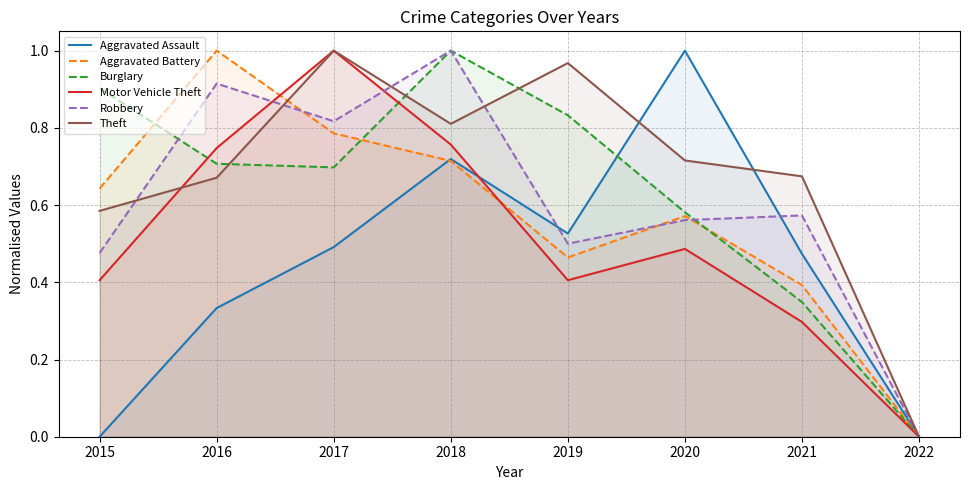

Reading left to right, transcribe all the data shown in this chart.

Aggravated Assault: 2015=0.0	2016=0.3	2017=0.5	2018=0.7	2019=0.5	2020=1.0	2021=0.5	2022=0.0
Aggravated Battery: 2015=0.6	2016=1.0	2017=0.8	2018=0.7	2019=0.5	2020=0.6	2021=0.4	2022=0.0
Burglary: 2015=0.9	2016=0.7	2017=0.7	2018=1.0	2019=0.8	2020=0.6	2021=0.3	2022=0.0
Motor Vehicle Theft: 2015=0.4	2016=0.7	2017=1.0	2018=0.8	2019=0.4	2020=0.5	2021=0.3	2022=0.0
Robbery: 2015=0.5	2016=0.9	2017=0.8	2018=1.0	2019=0.5	2020=0.6	2021=0.6	2022=0.0
Theft: 2015=0.6	2016=0.7	2017=1.0	2018=0.8	2019=1.0	2020=0.7	2021=0.7	2022=0.0